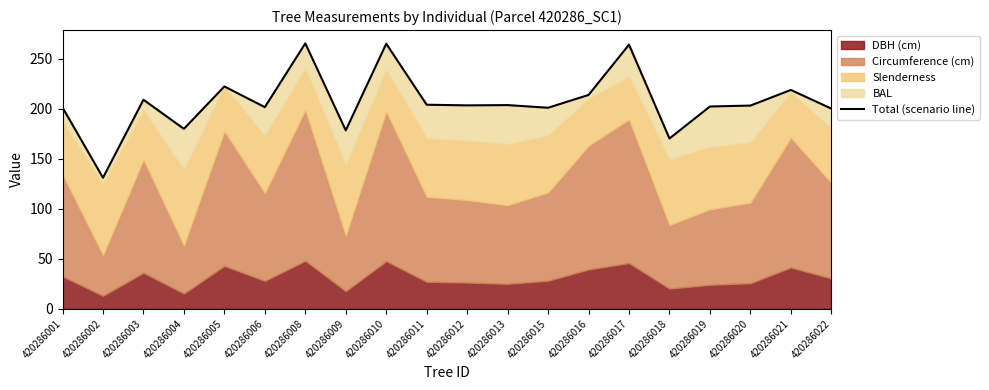

What is the approximate value at 420286022?

200.2